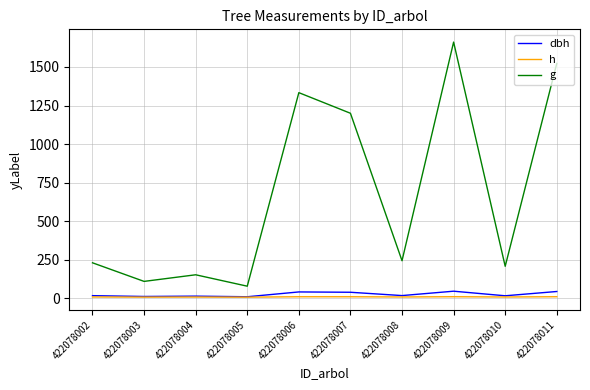

What is the difference between the maximum and minimum values in the dbh series?

36.0